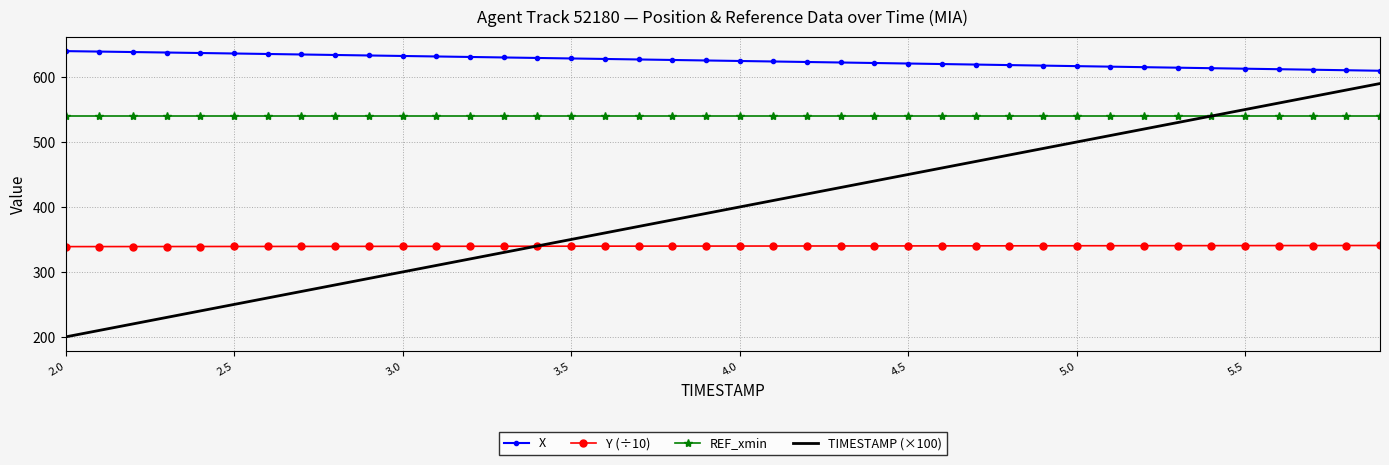

Count the number of categories in the chart.

40